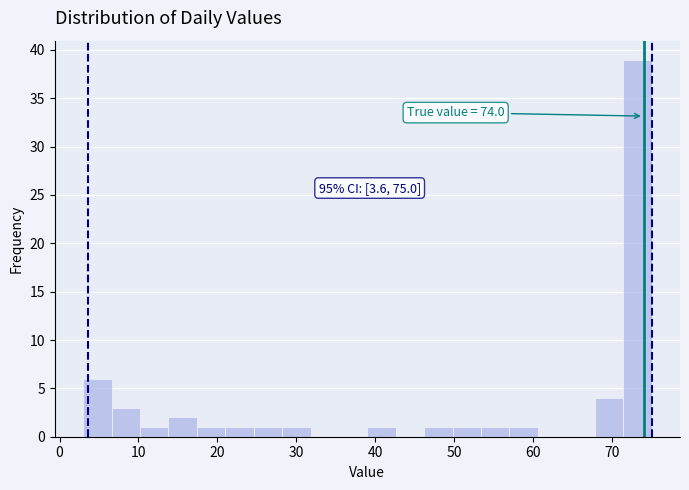

Around what value on the x-axis is the tallest bar? Give the approximate position of its centre, as read against the axis.

73